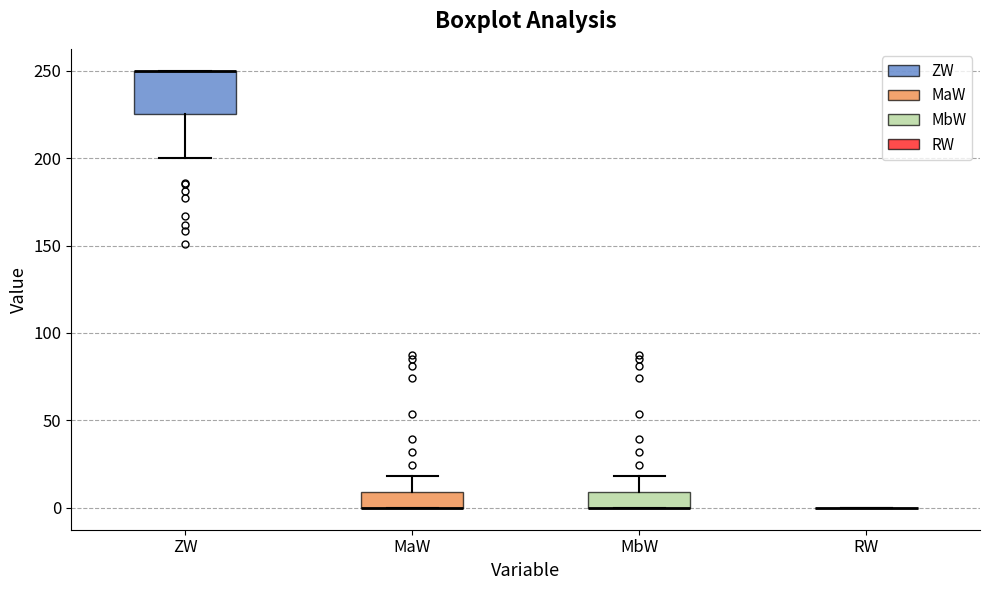

Where is the lower edge of the box for MbW on the y-axis? The values are not printed on the chart, so give them approximately, as read against the axis.

0